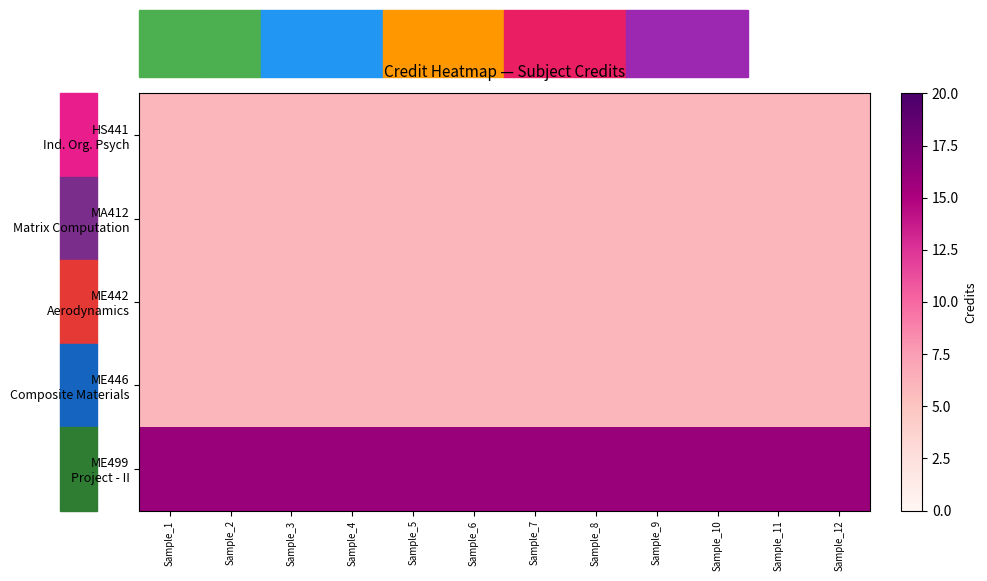

Which has a higher value, Sample_4 or Sample_2?

Sample_4